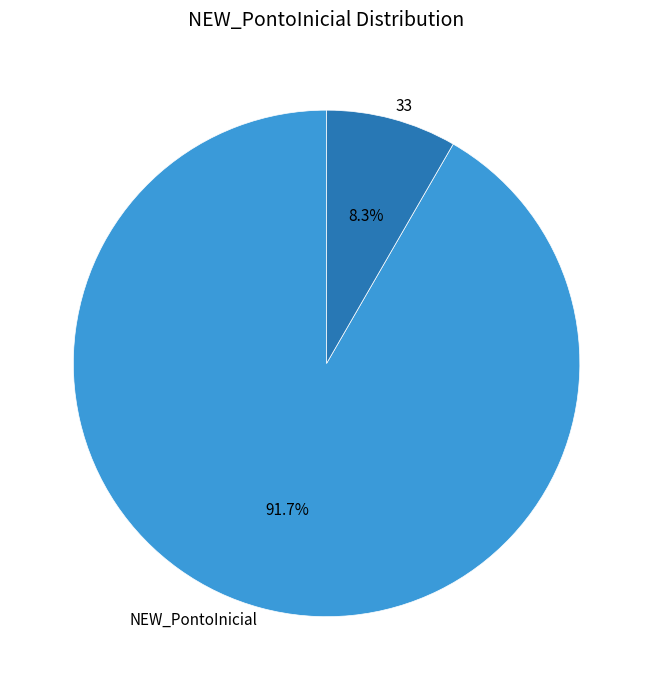

To the nearest percent, what portion does 33 represent?

8%